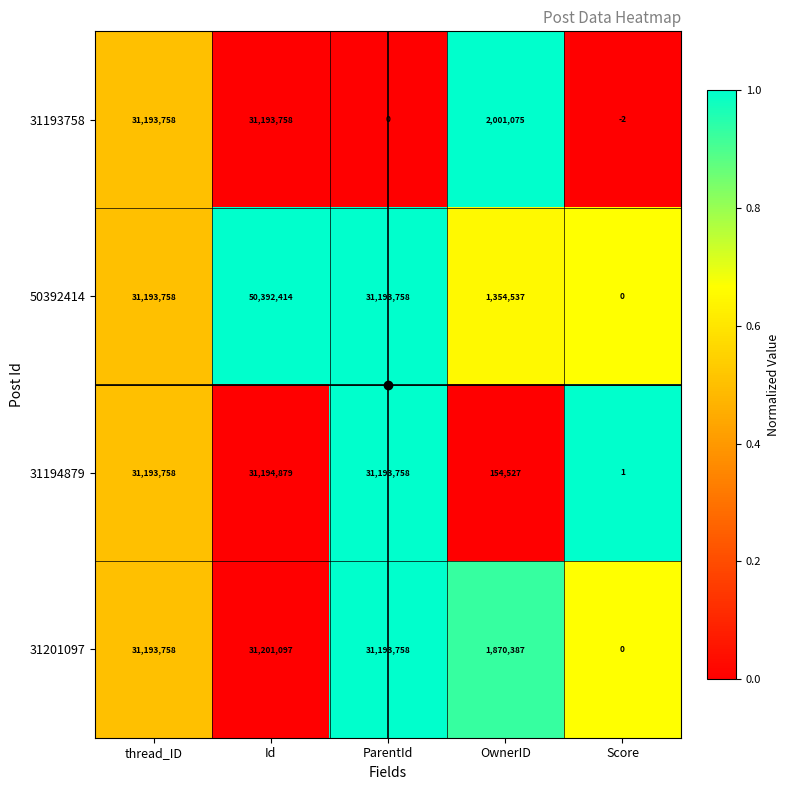

At which category is the sum across all series the highest?

Id